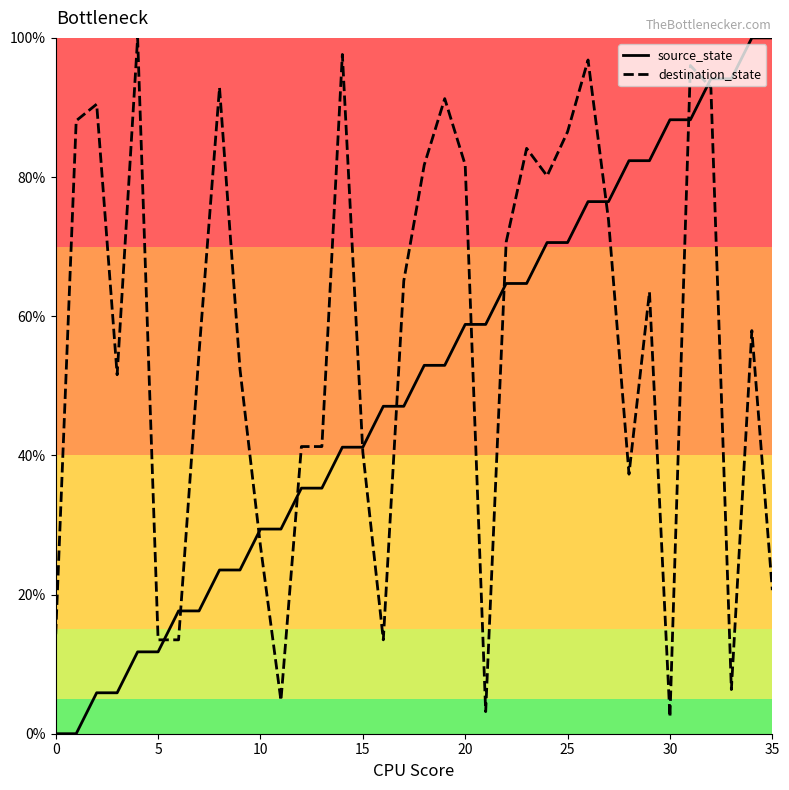

What is the highest value of the destination_state series?

100.0